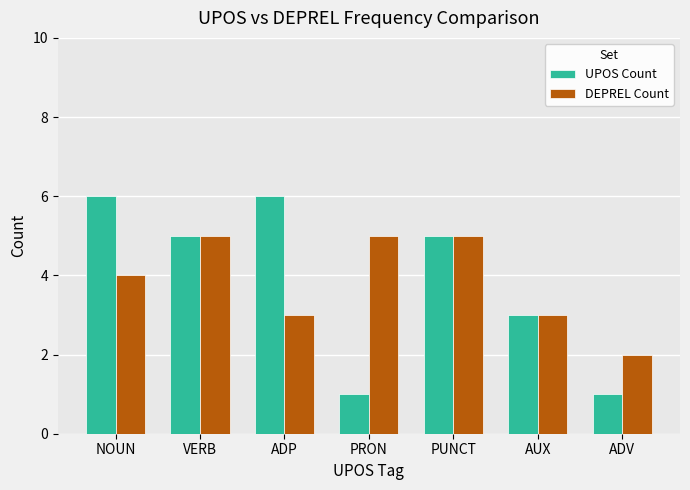

Is the value of UPOS Count at ADP greater than the value of DEPREL Count at ADP?

Yes